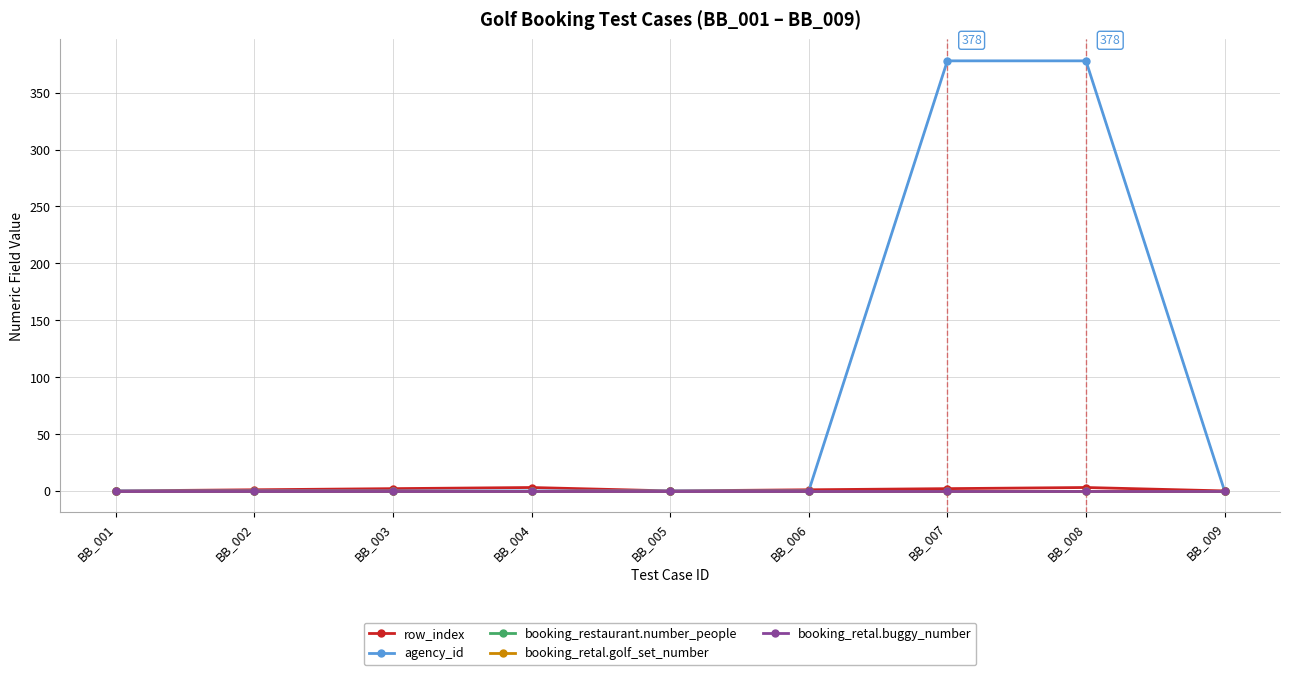

Is it true that row_index equals 3 at BB_003?

False